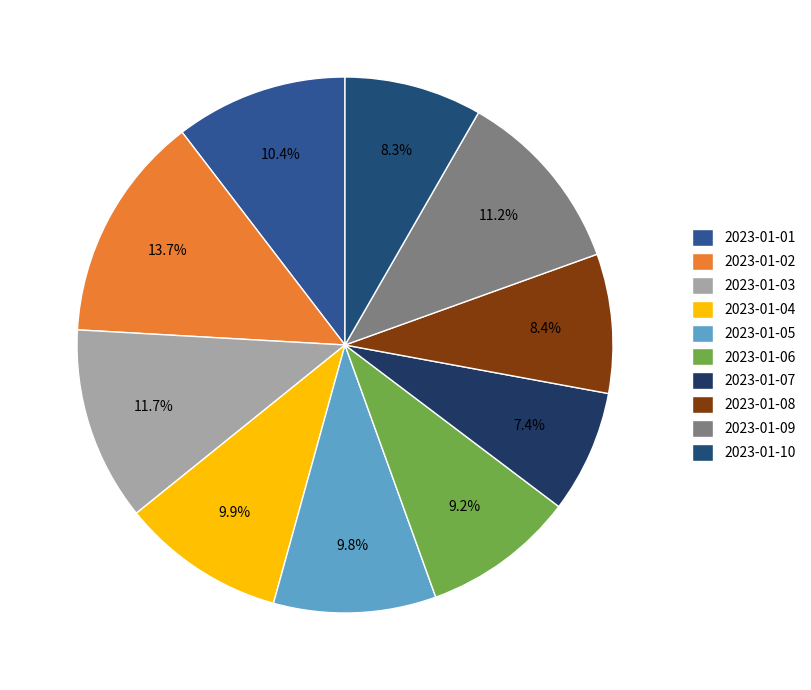

Which slice is the largest?

2023-01-02